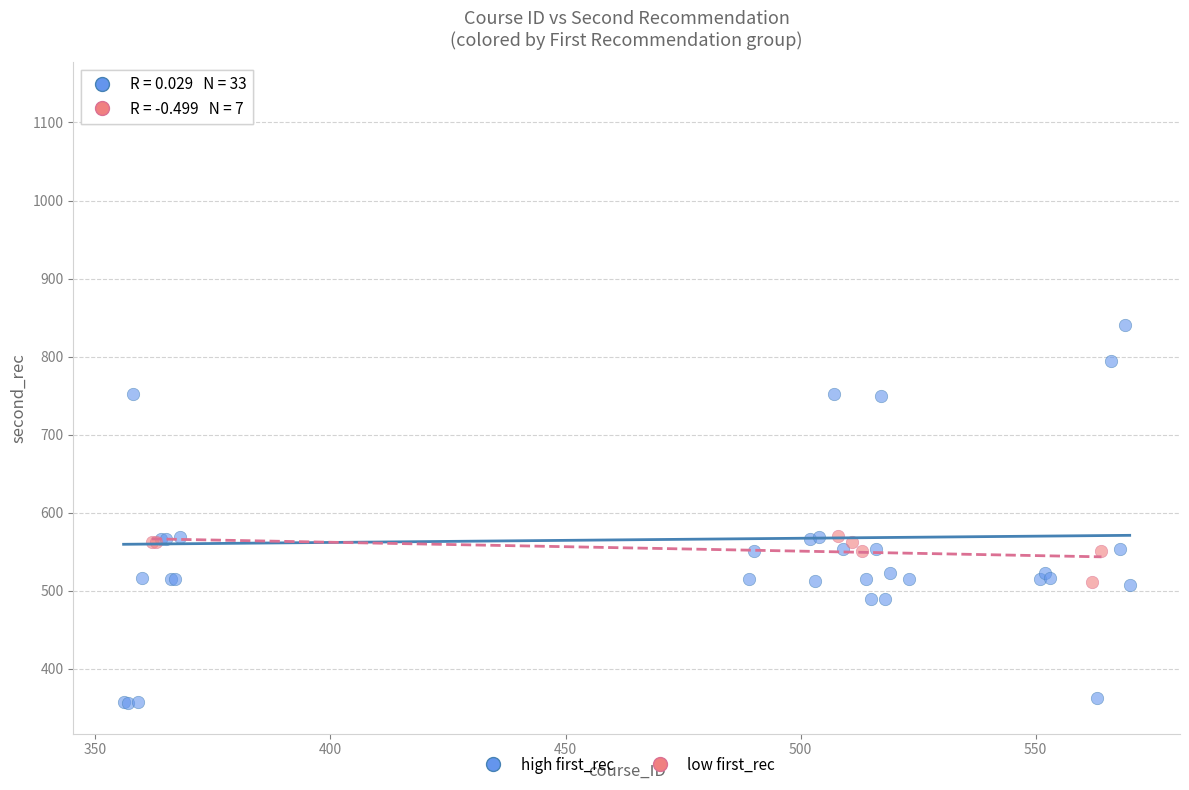

Which series has the largest Y range (max minus min)?

high first_rec